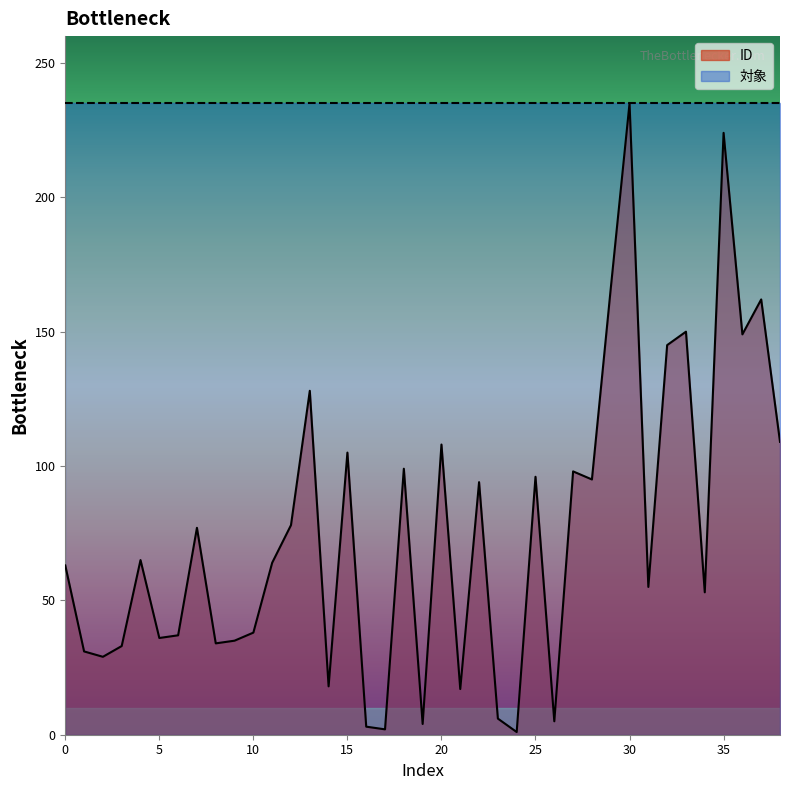

What is the value of the 6th point from the left?

36